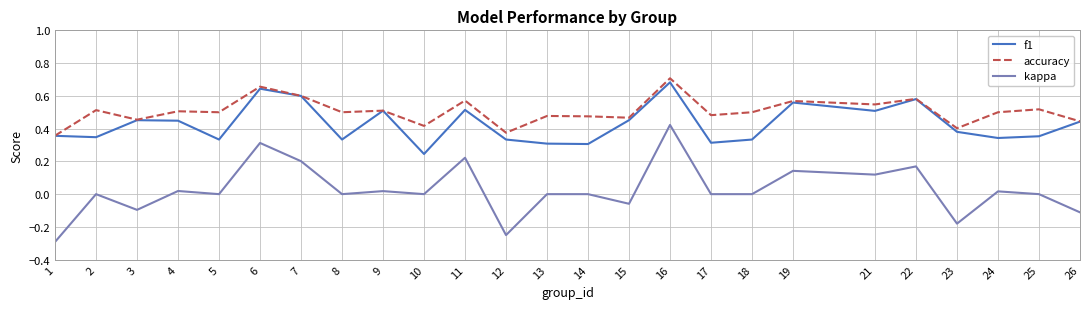

Rank the series by their average value, from highest to lowest.

accuracy, f1, kappa